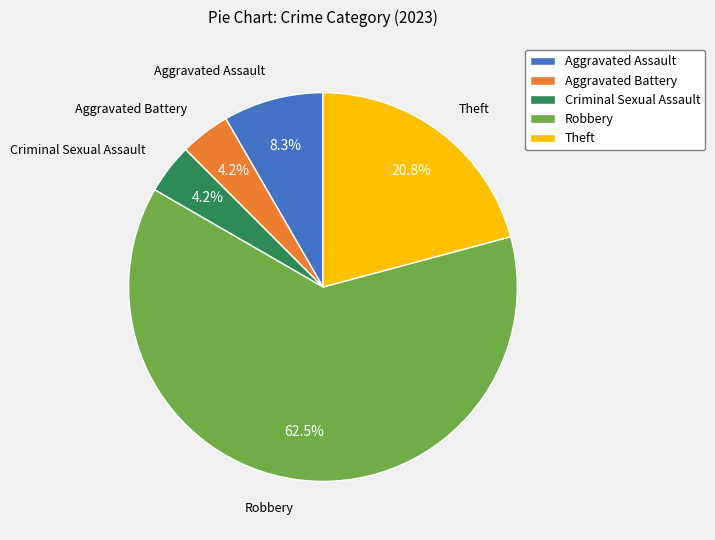

Which has a higher value, Theft or Aggravated Assault?

Theft